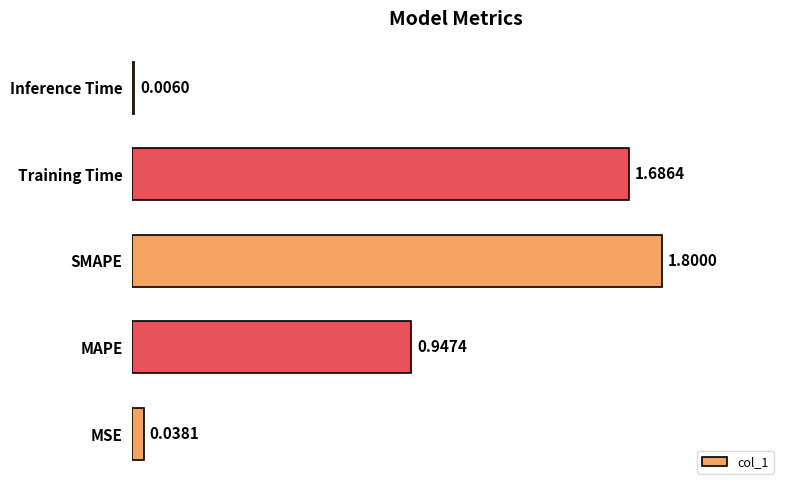

Which has a higher value, Inference Time or SMAPE?

SMAPE